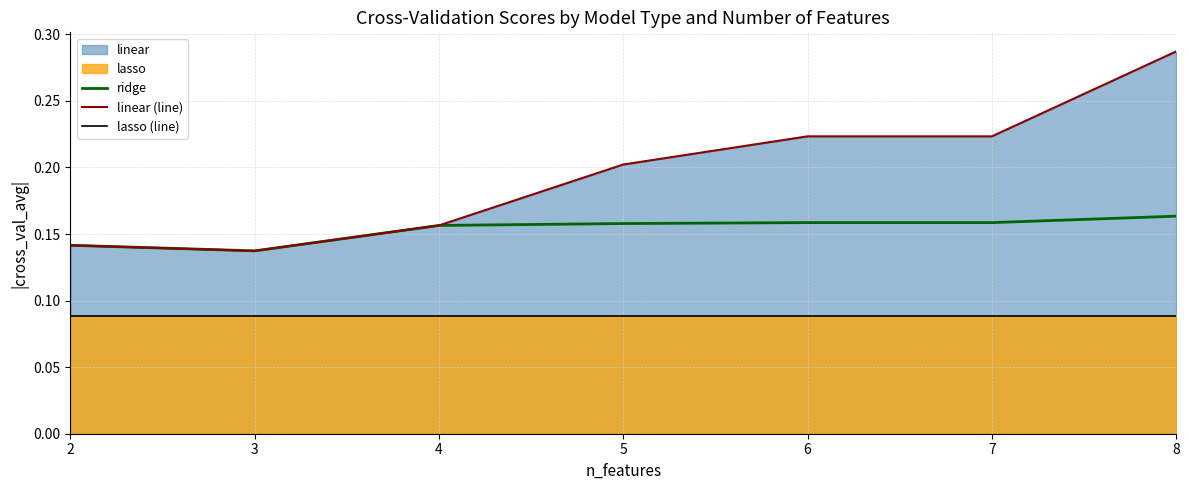

How many ridge values are between 0 and 1?

7